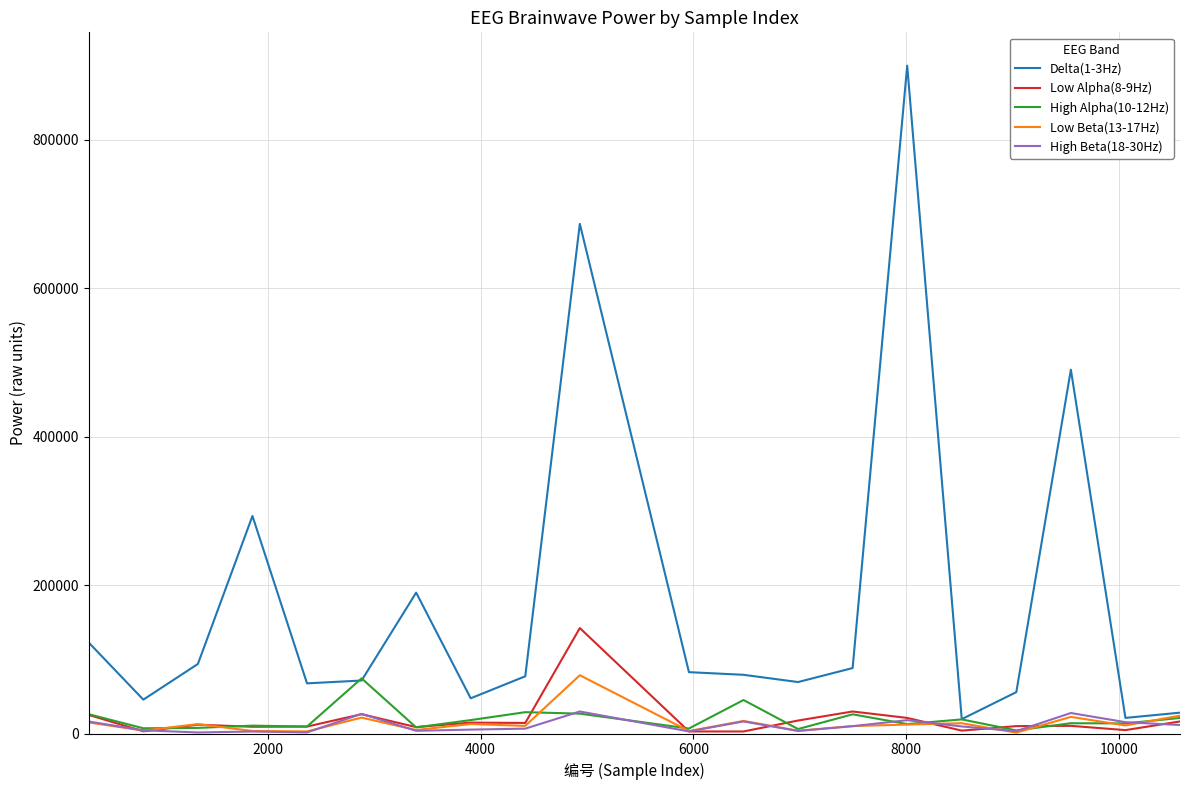

What is the greatest value displayed?

899477